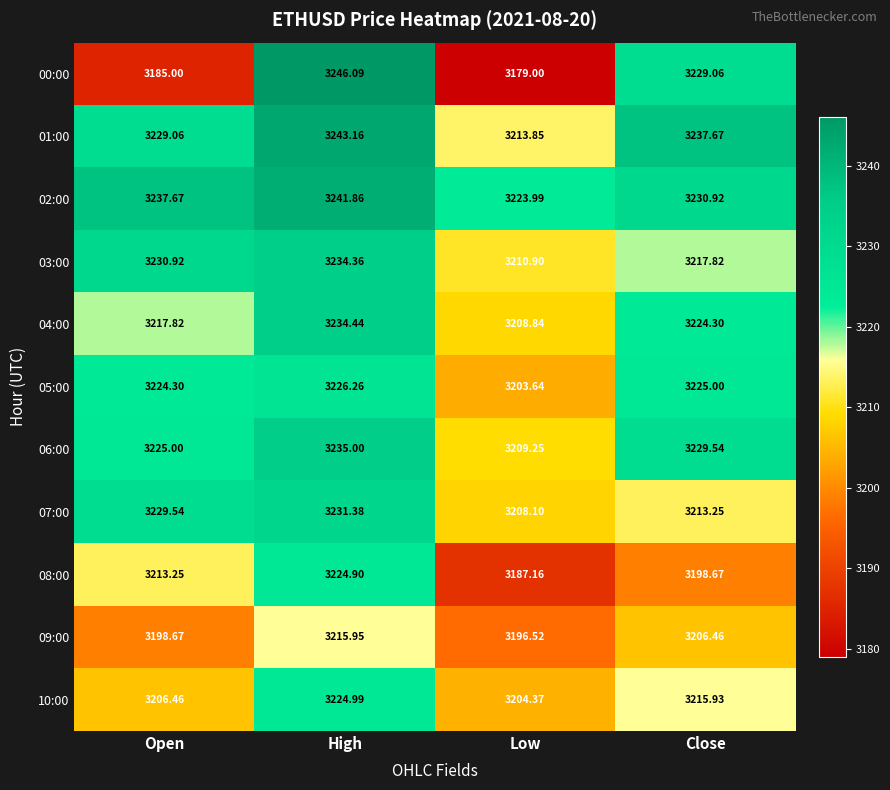

Which category has the highest value in the 02:00 series?

High